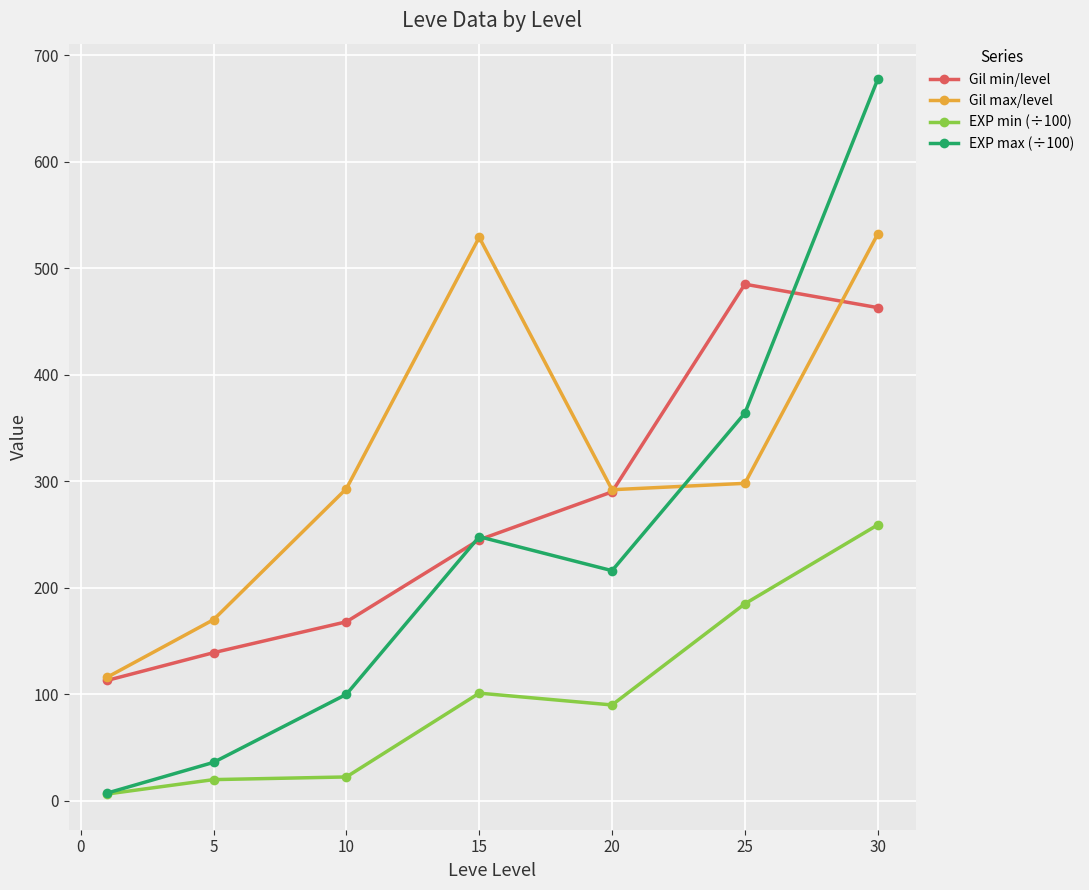

True or false: Gil min/level and EXP min (÷100) cross at least once.

False